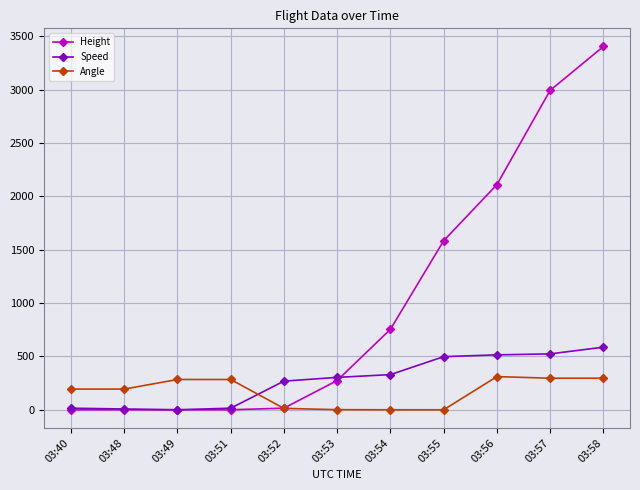

Which series ends up on top after the final intersection of Angle and Height?

Height